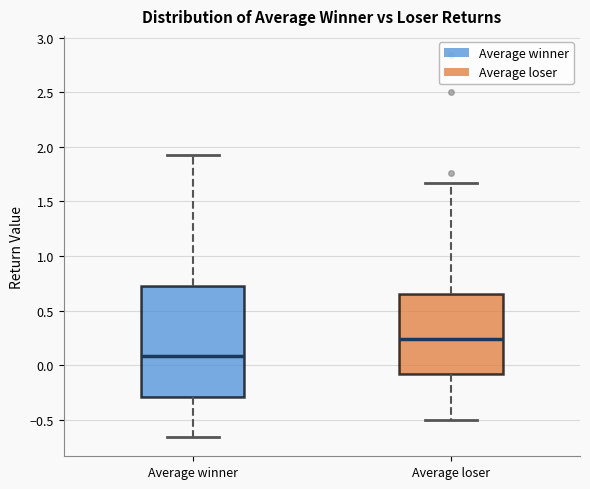

Reading left to right, read every box against the y-axis: the position of its median line, the range the box covers, and the ends of its whiskers. The values are not printed on the chart, so give them approximately, as read against the axis.

Average winner: median 0.10, box -0.30 to 0.75, whiskers -0.65 to 1.95
Average loser: median 0.25, box -0.10 to 0.65, whiskers -0.50 to 1.65